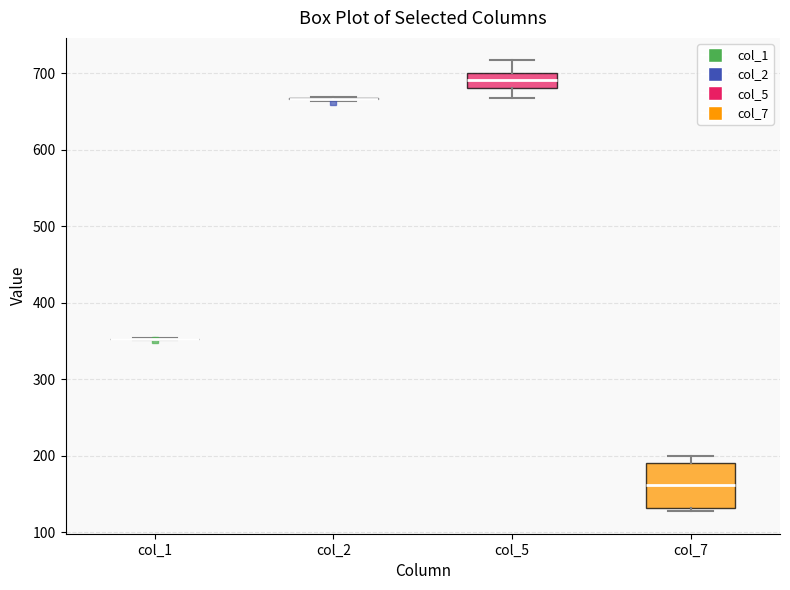

Reading left to right, transcribe this box plot: for each box, give where its median line is, the range the box spans, and where its two whiskers end, as read against the y-axis. The values are not printed on the chart, so give them approximately, as read against the axis.

col_1: box collapsed to a line at 350, whiskers 350 to 350
col_2: box collapsed to a line at 670, whiskers 660 to 670
col_5: median 690, box 680 to 700, whiskers 670 to 720
col_7: median 160, box 130 to 190, whiskers 130 (just below the box's lower edge) to 200